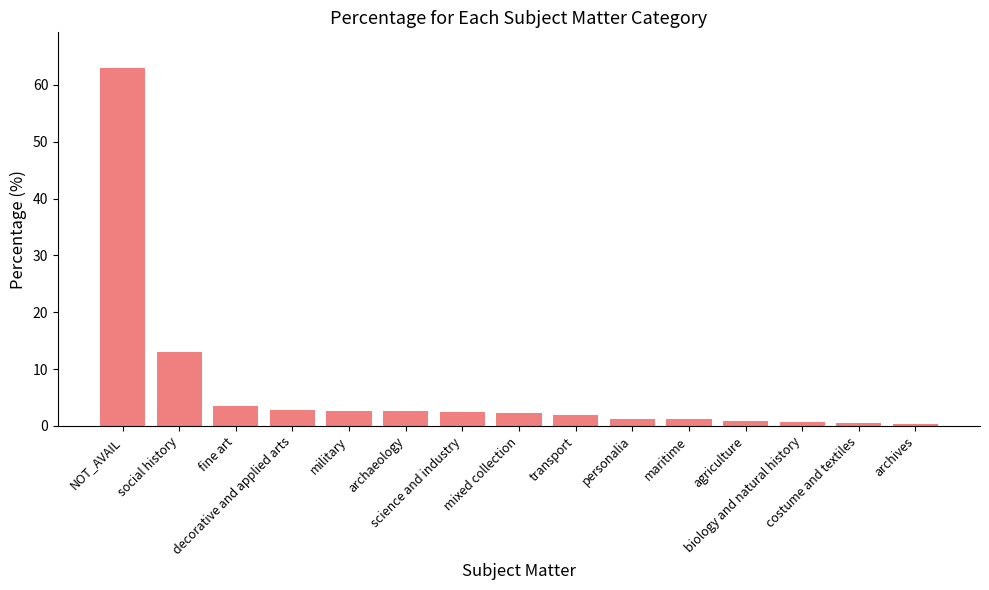

What is the difference between the maximum and minimum values?

62.6